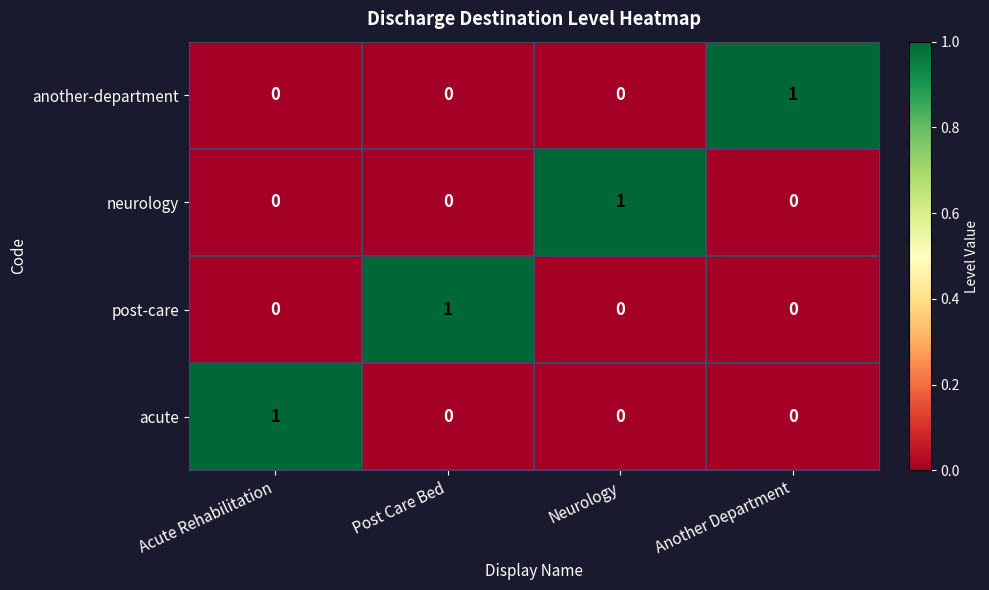

How many neurology values are between 0 and 1?

4